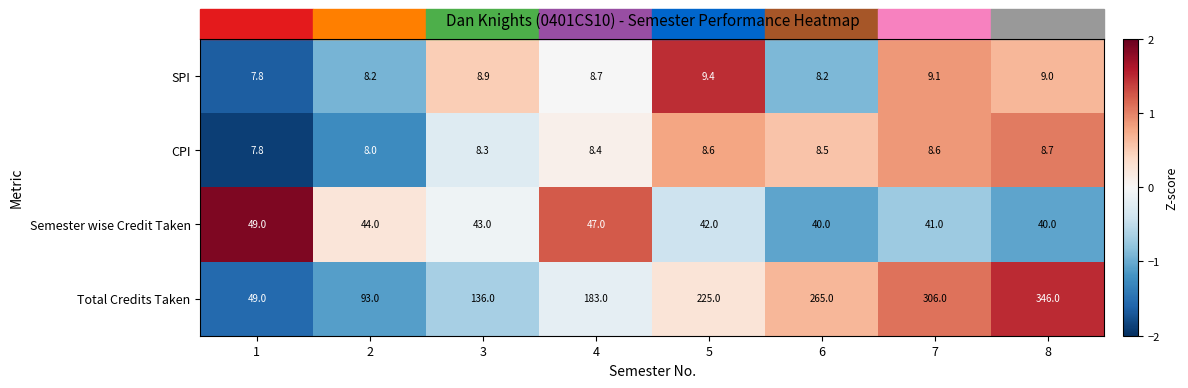

At how many categories does at least one series exceed 118?

6